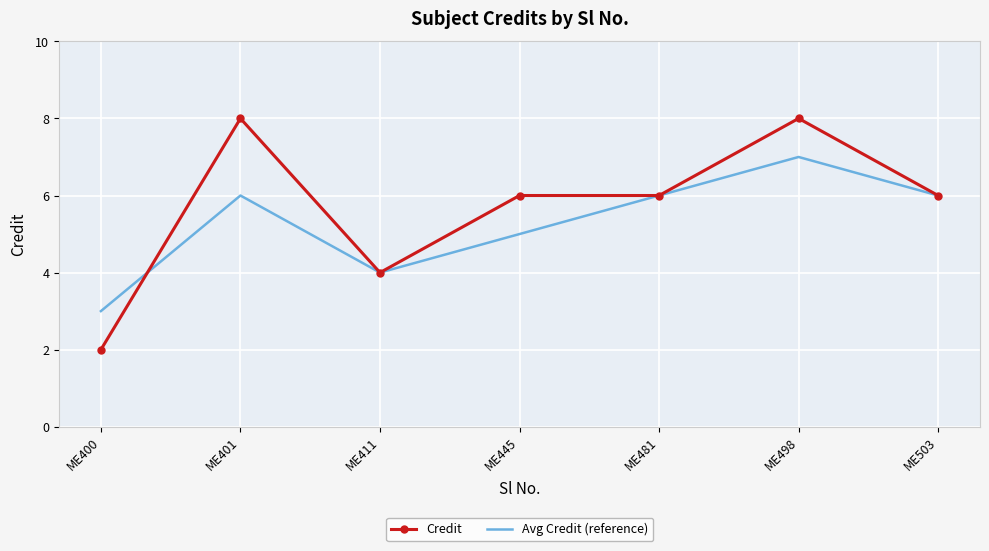

Which series has the largest total across all categories?

Credit